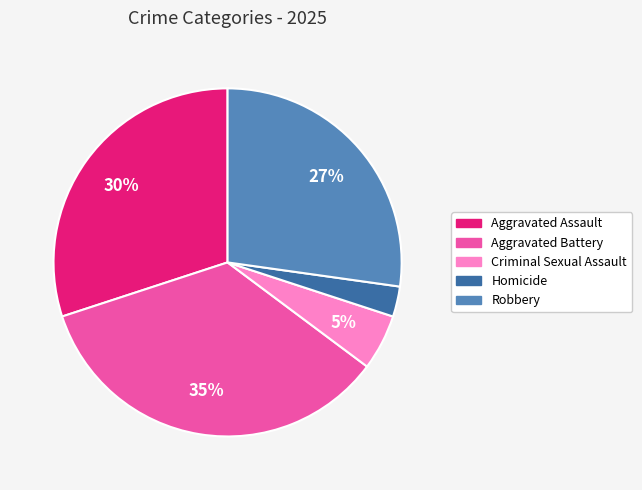

Combined, do Homicide and Robbery account for over 50%?

No